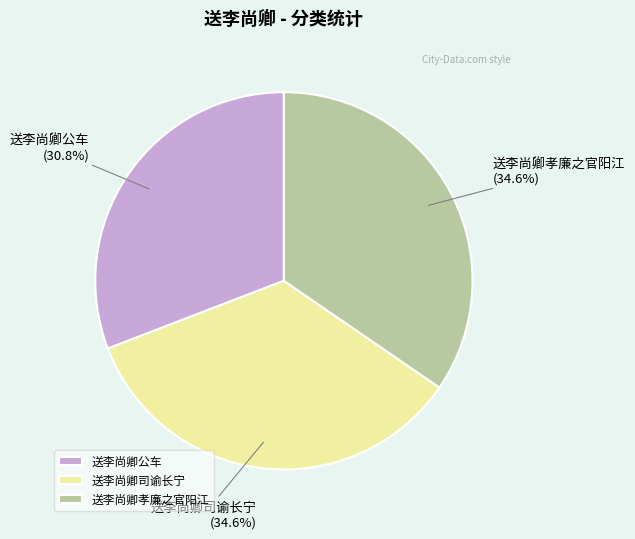

To the nearest percent, what portion does 送李尚卿孝廉之官阳江 represent?

35%